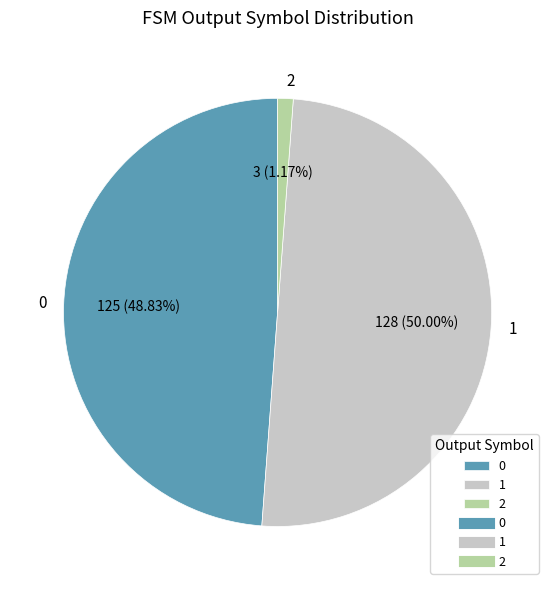

Does 0 represent more than half of the total?

No